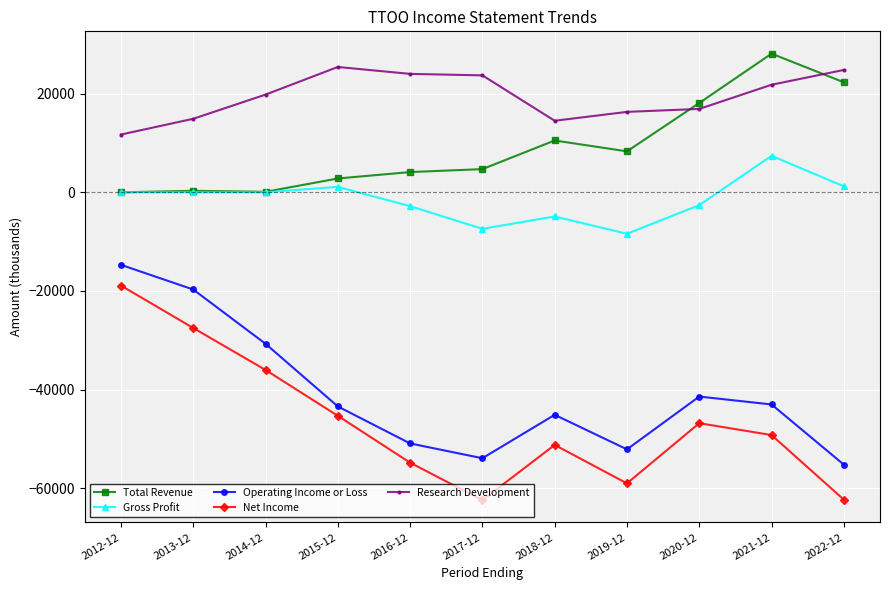

Which category has the highest value across all series?

2021-12